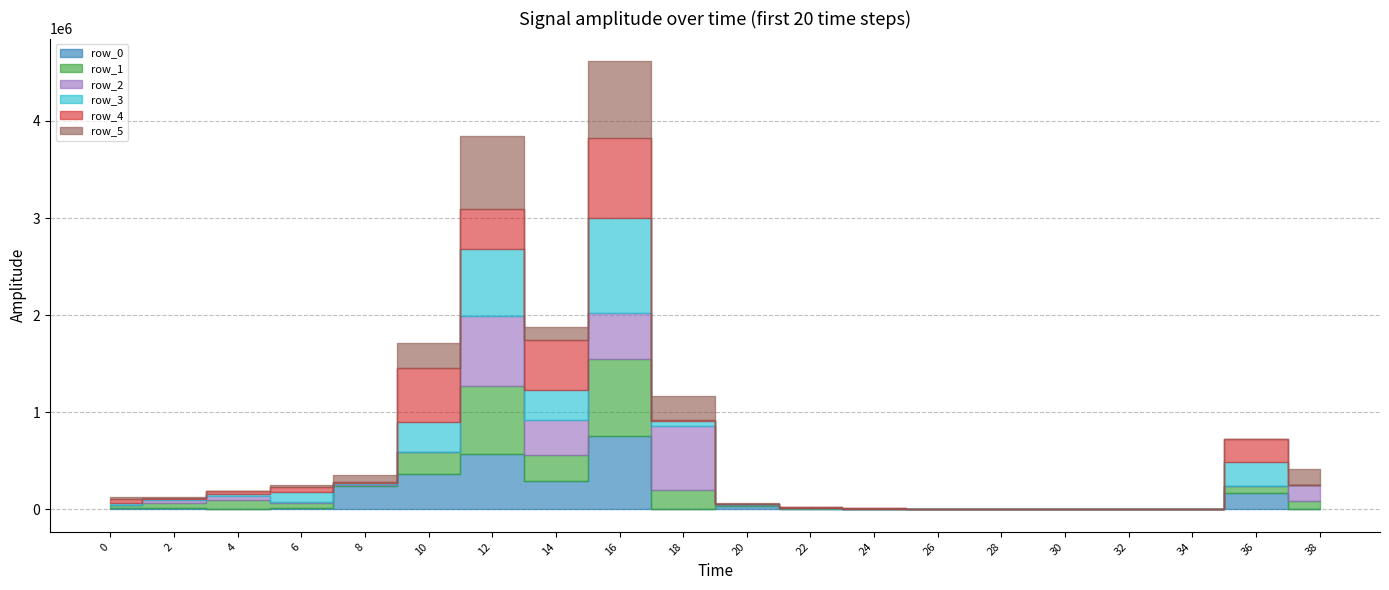

How many categories are shown in the chart?

20